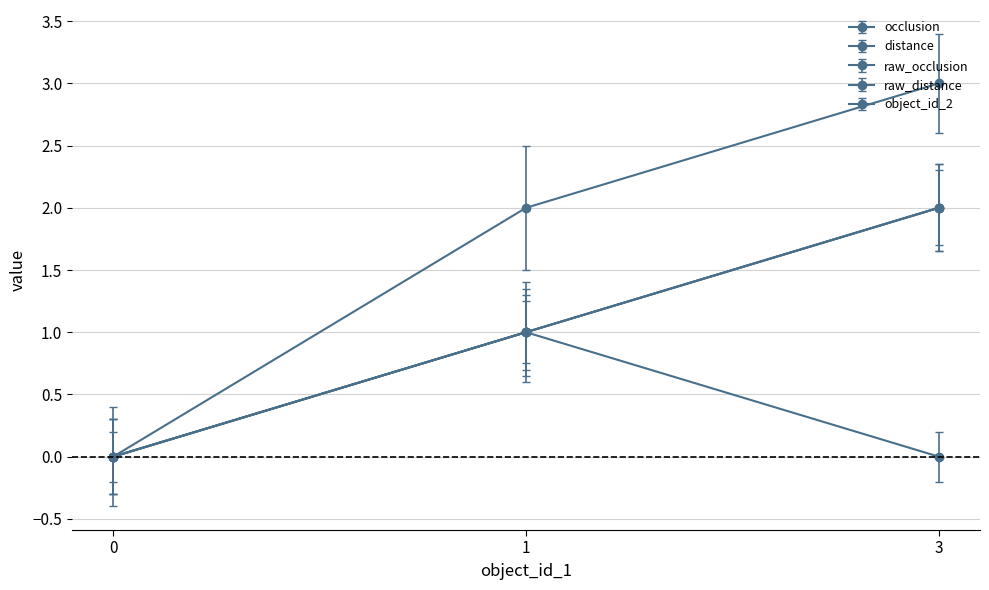

Which category has the highest value across all series?

3